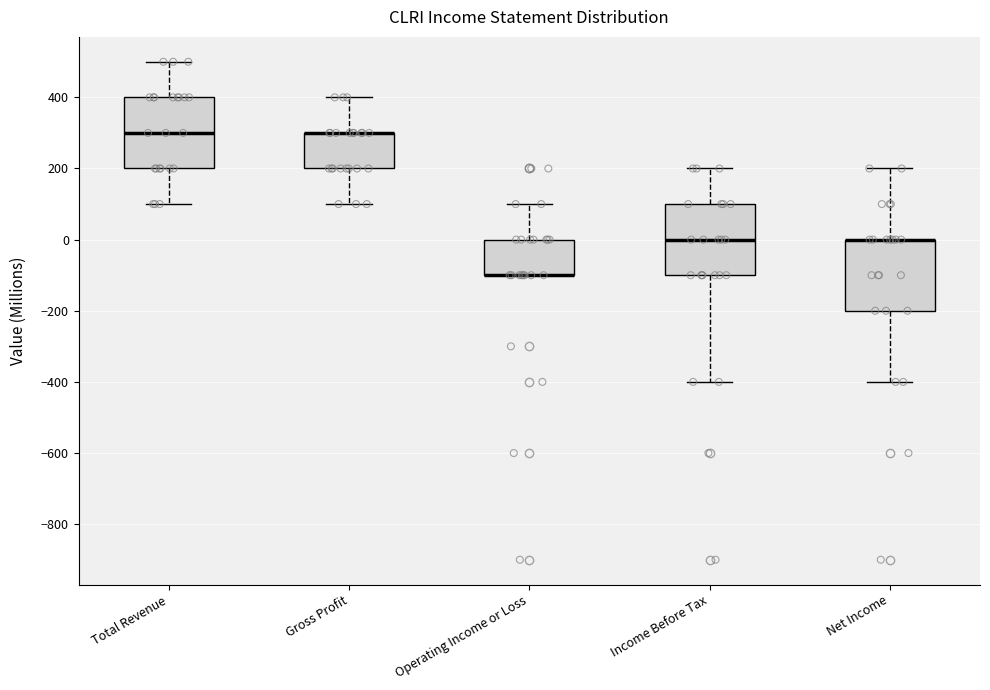

Reading left to right, transcribe this box plot: for each box, give where its median line is, the range the box spans, and where its two whiskers end, as read against the y-axis. The values are not printed on the chart, so give them approximately, as read against the axis.

Total Revenue: median 300, box 200 to 400, whiskers 100 to 500
Gross Profit: median 300 (drawn on the box's upper edge), box 200 to 300, whiskers 100 to 400
Operating Income or Loss: median -100 (drawn on the box's lower edge), box -100 to 0, whiskers -100 to 100
Income Before Tax: median 0, box -100 to 100, whiskers -400 to 200
Net Income: median 0 (drawn on the box's upper edge), box -200 to 0, whiskers -400 to 200